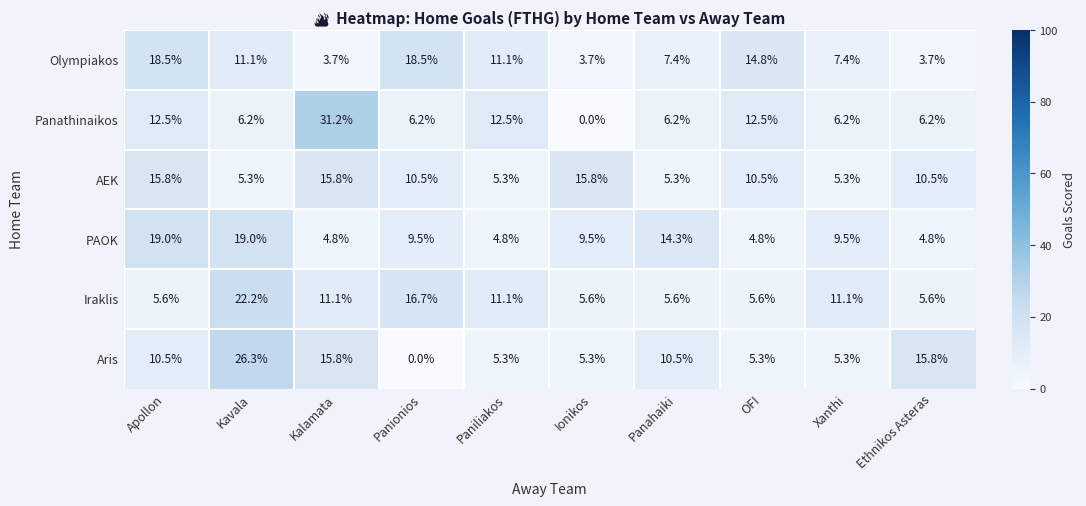

What is the average value of the Iraklis series?

10.0